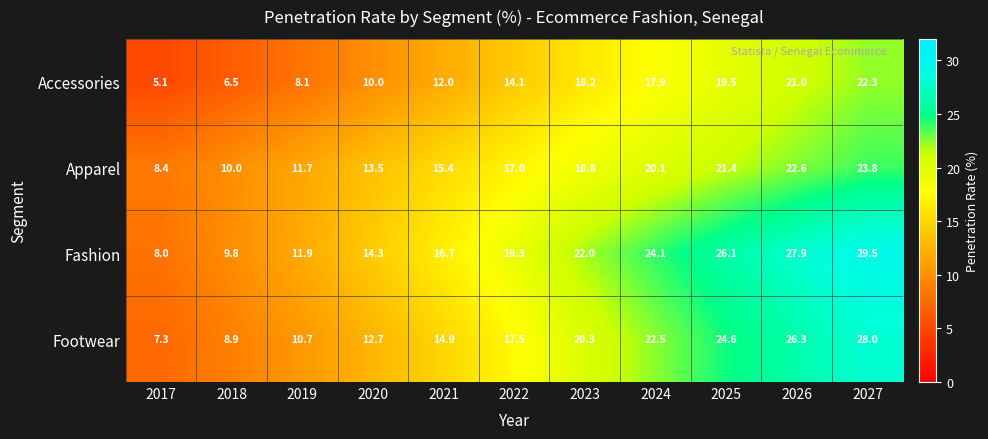

Count the number of categories in the chart.

11